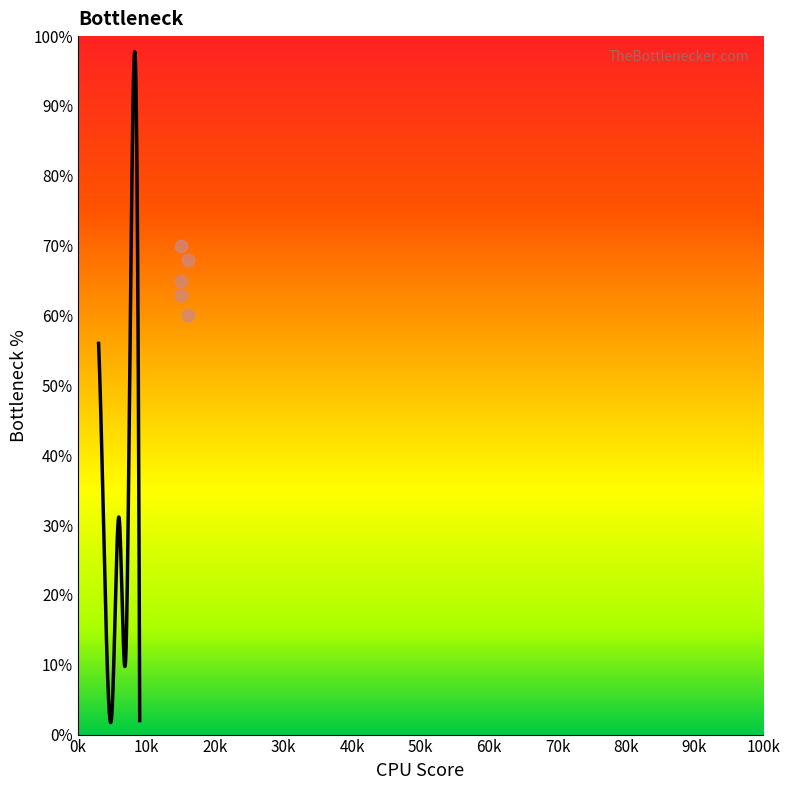

Between 30k and 0k, which is larger?

30k